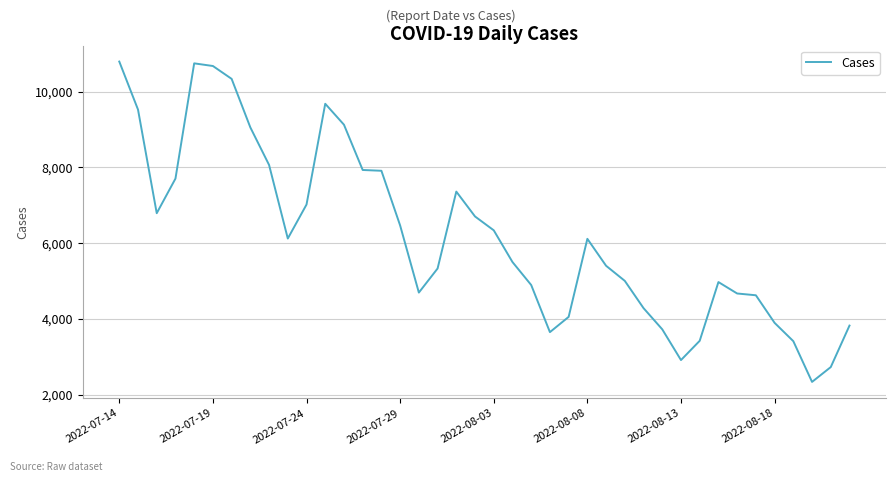

What is the greatest value displayed?

10796